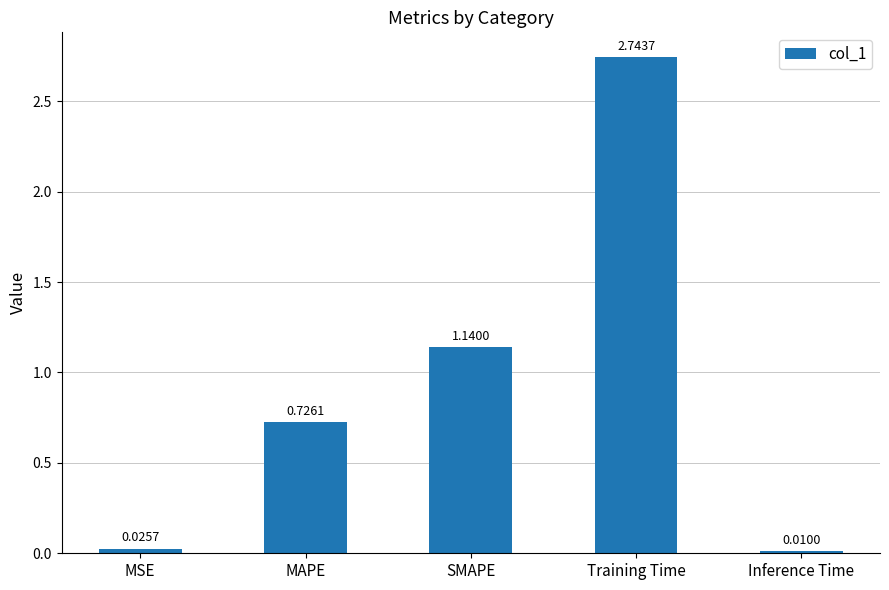

Which has a higher value, Inference Time or SMAPE?

SMAPE